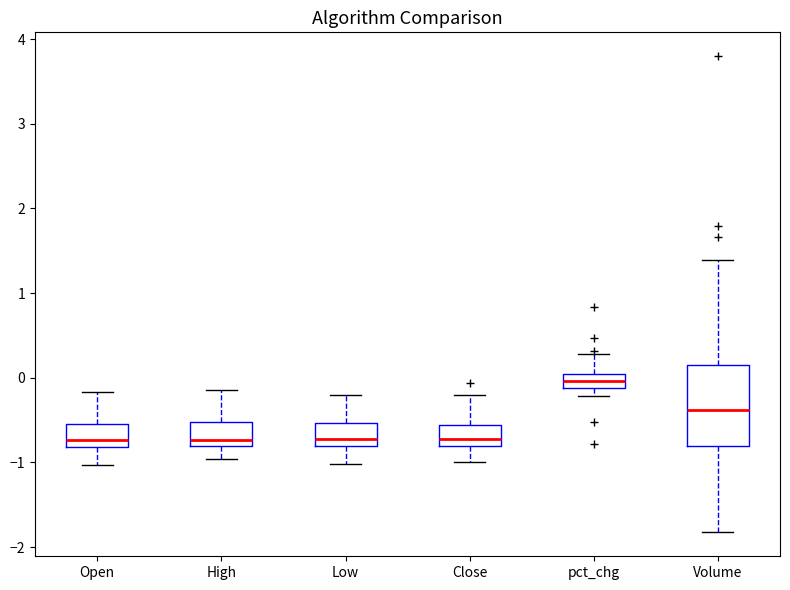

Which box's median line is the highest?

pct_chg